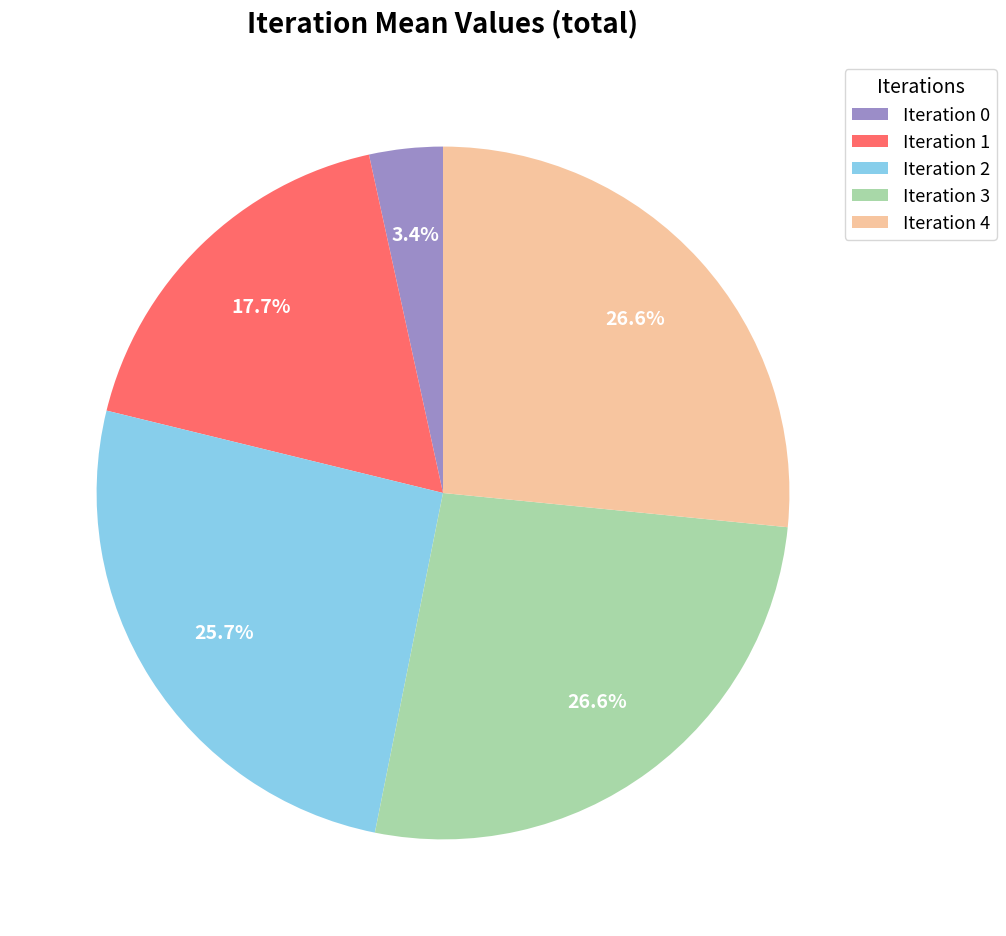

Which slice is the smallest?

Iteration 0